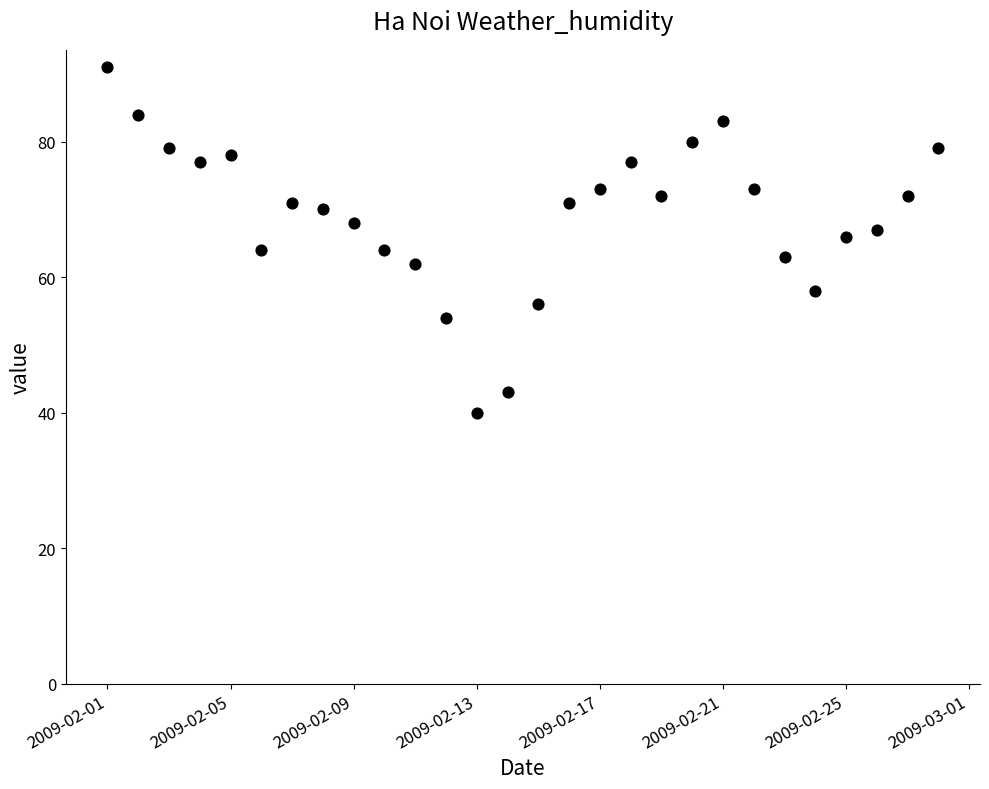

What is the range of X values (max minus min)?

27